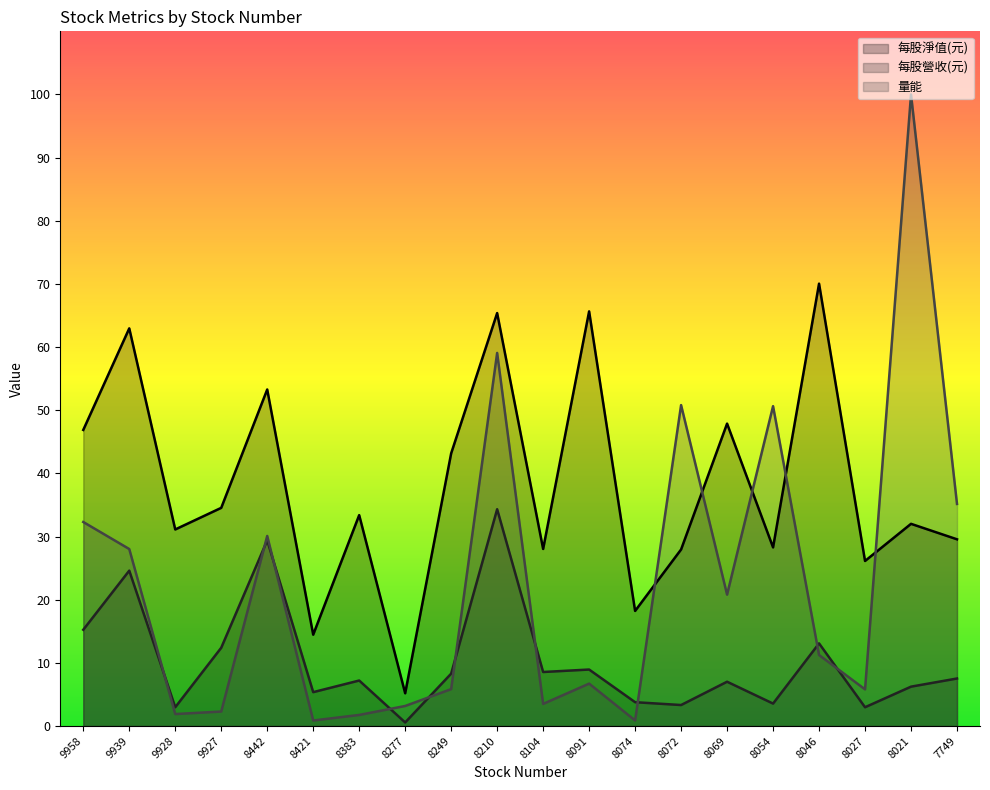

What are all the series names shown in the legend?

每股淨值(元), 每股營收(元), 量能